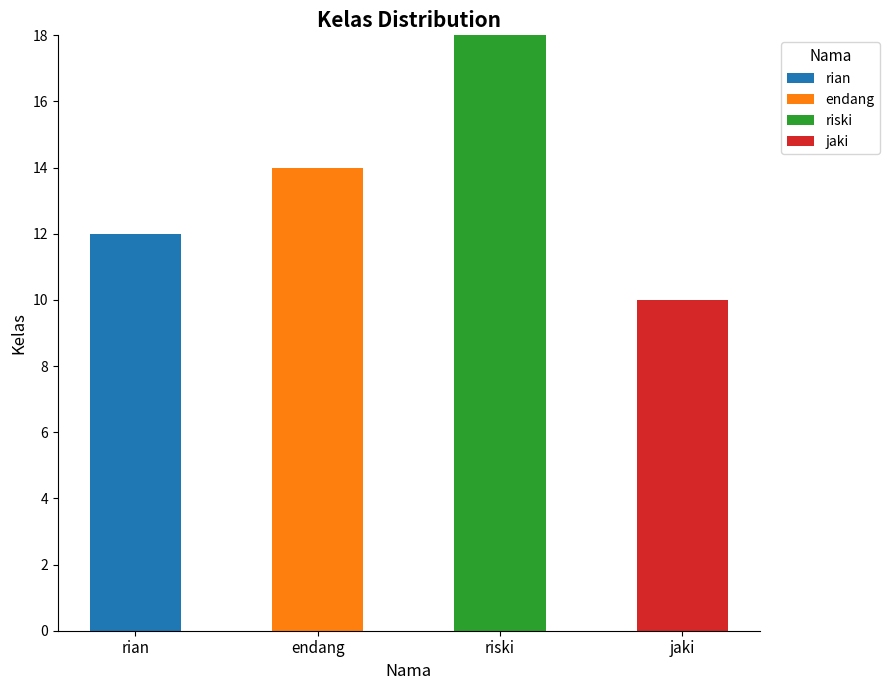

The rian series shows 21 at rian. True or false?

False